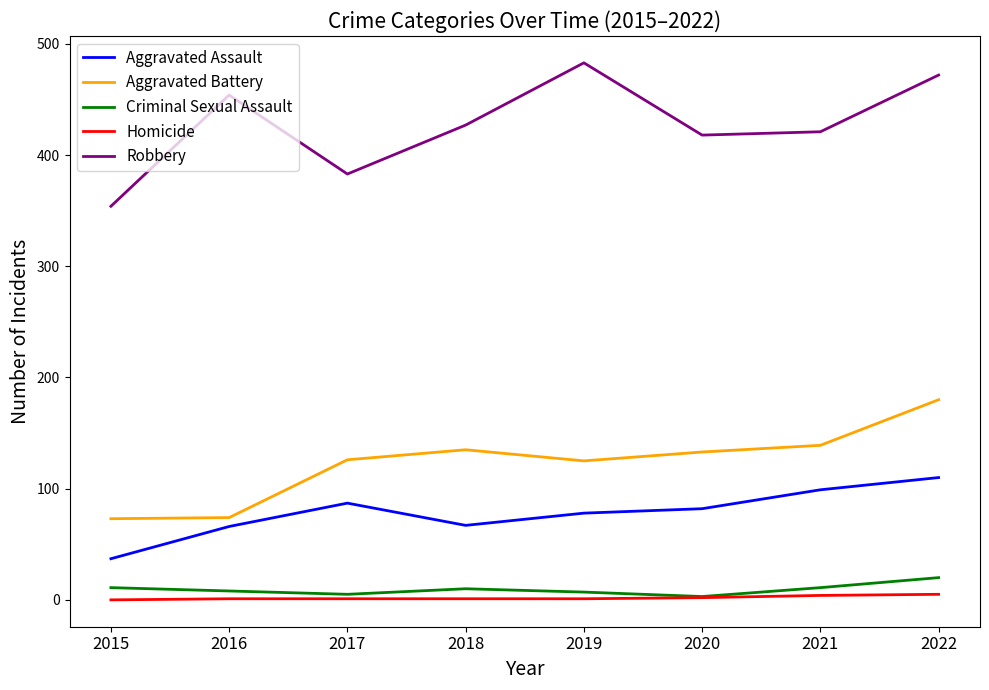

What is the greatest value displayed?

483